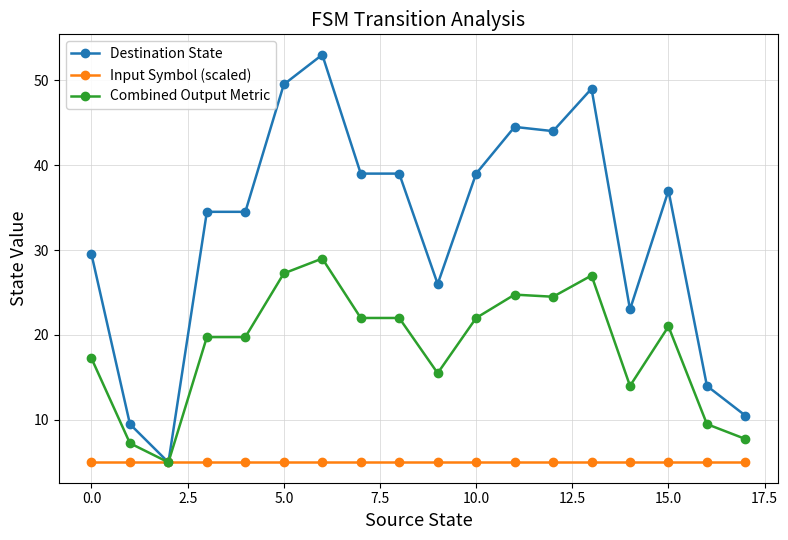

List the series in order of their overall mean, lowest first.

Input Symbol (scaled), Combined Output Metric, Destination State